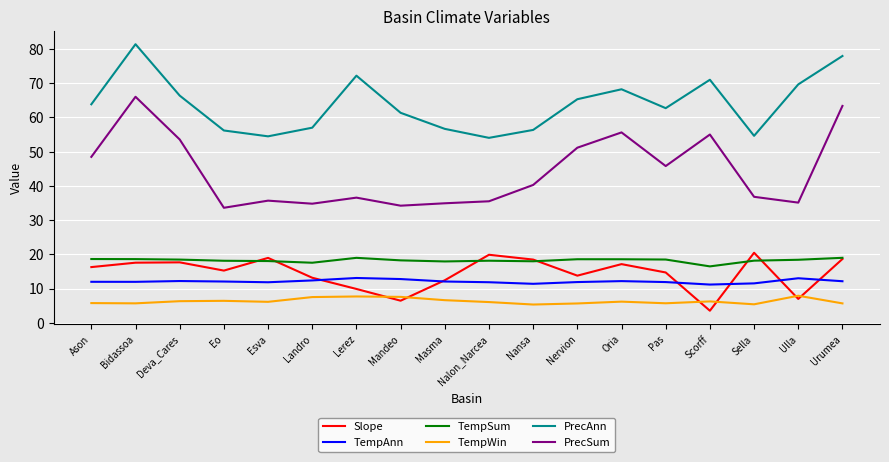

What is the greatest value displayed?

81.3